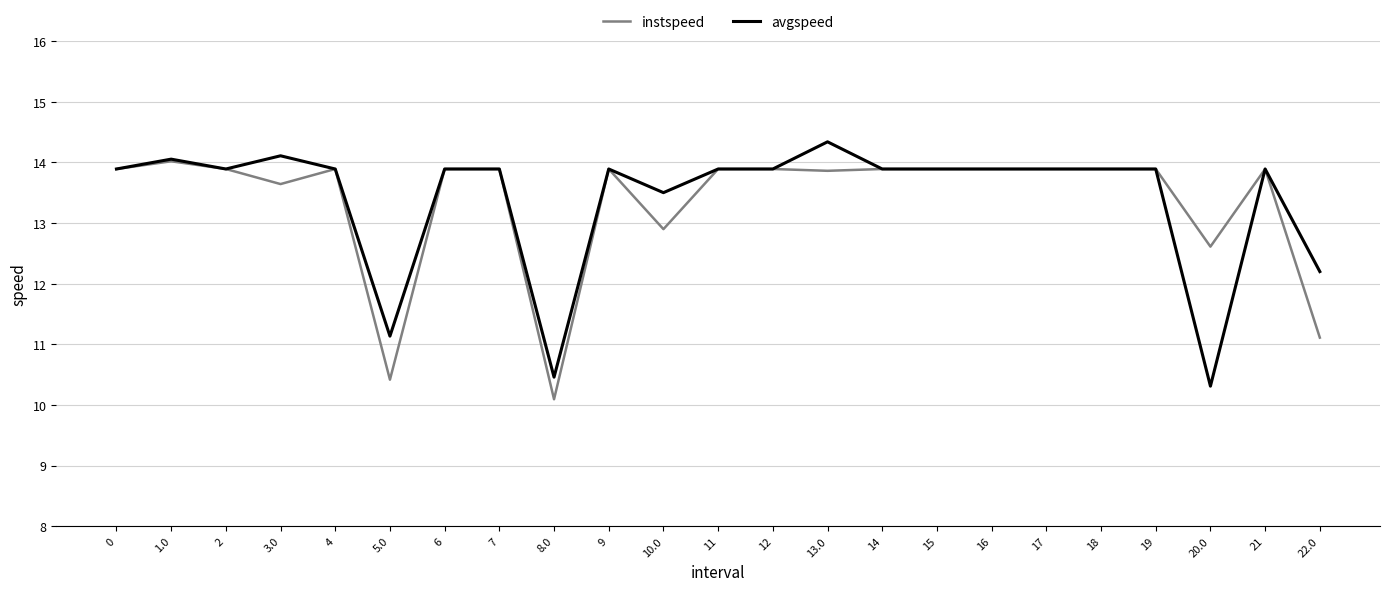

At how many categories does at least one series exceed 13?

19